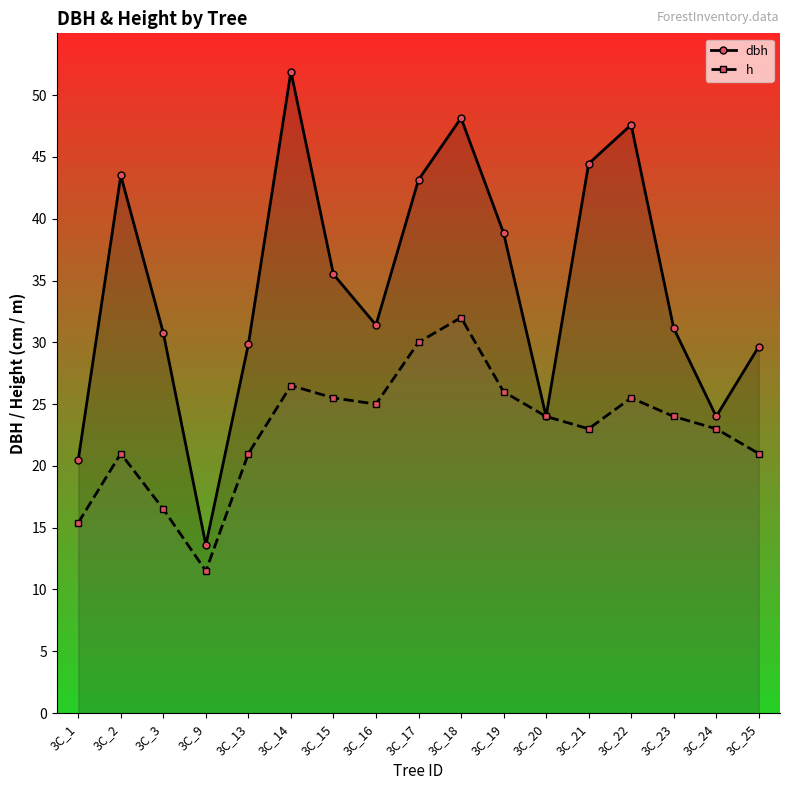

At which label does dbh reach its minimum?

3C_9